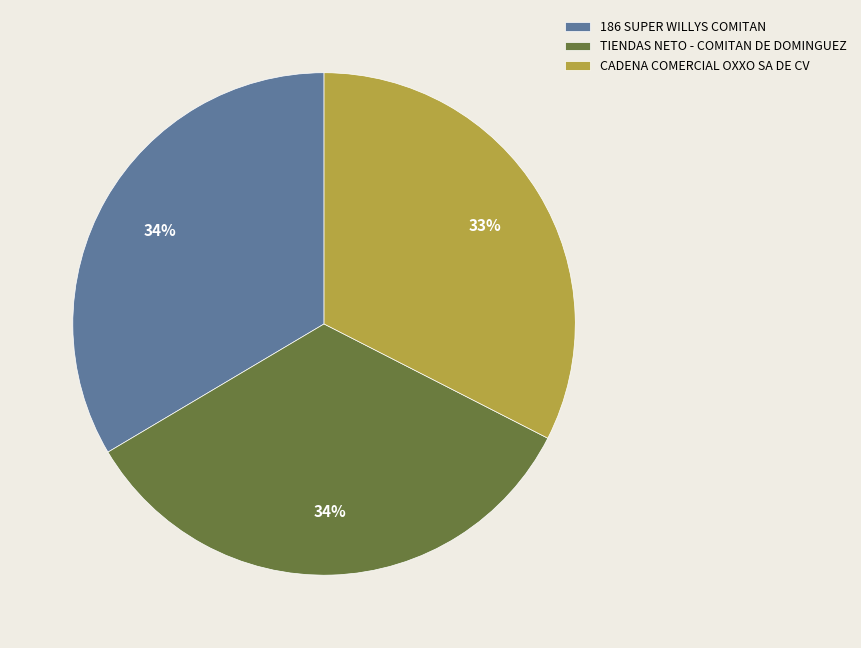

To the nearest percent, what percentage of the pie is 186 SUPER WILLYS COMITAN?

34%